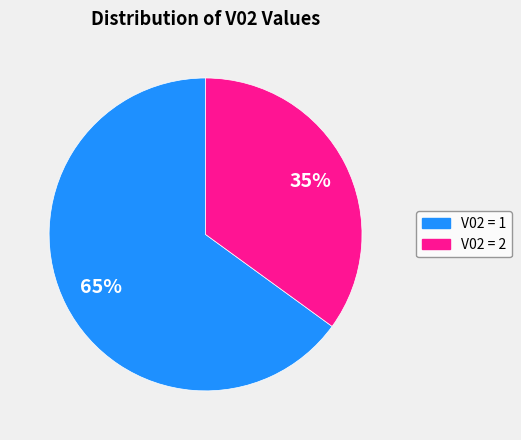

Does any single category account for the majority?

Yes